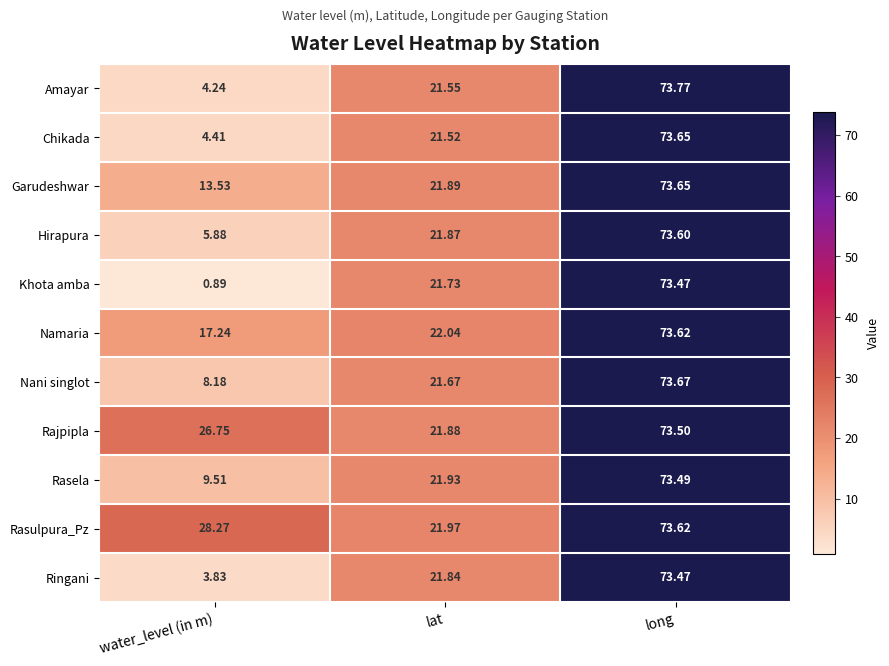

Where is Khota amba nearest to the value 37?

lat